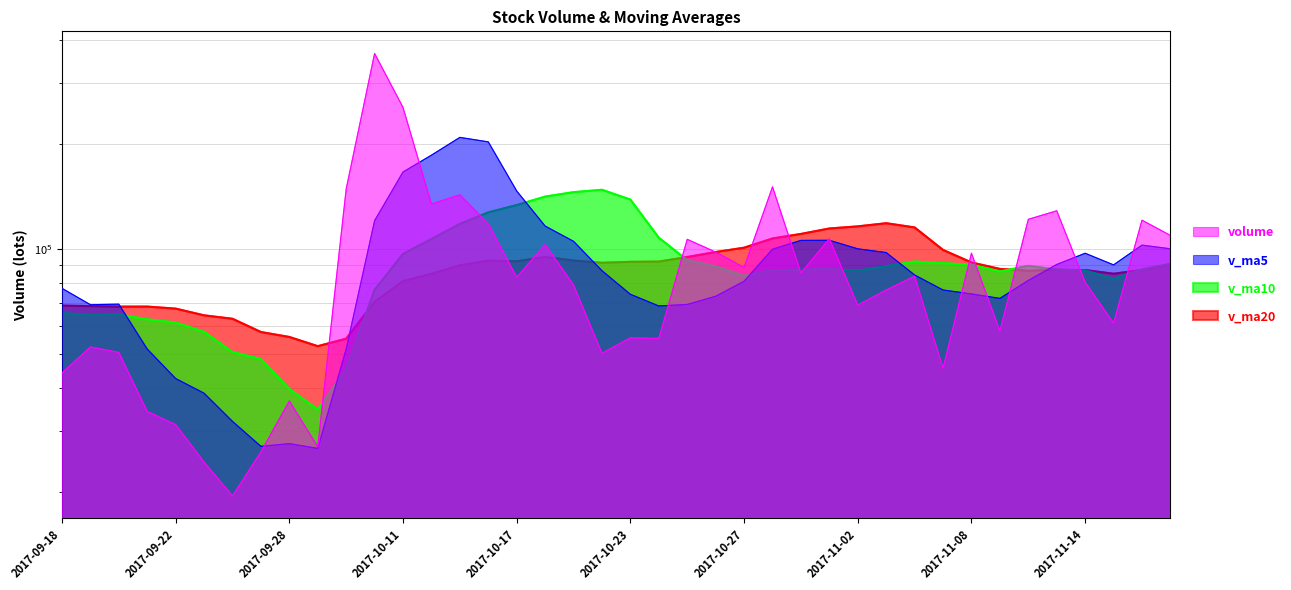

At which category does v_ma5 reach its first local valley?

2017-09-19